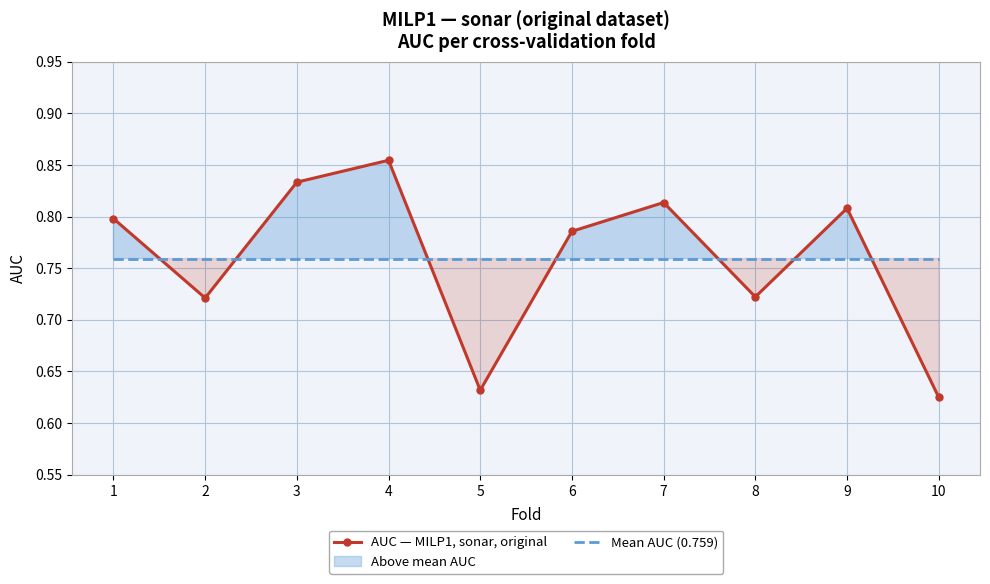

At which label does AUC — MILP1, sonar, original reach its peak?

4